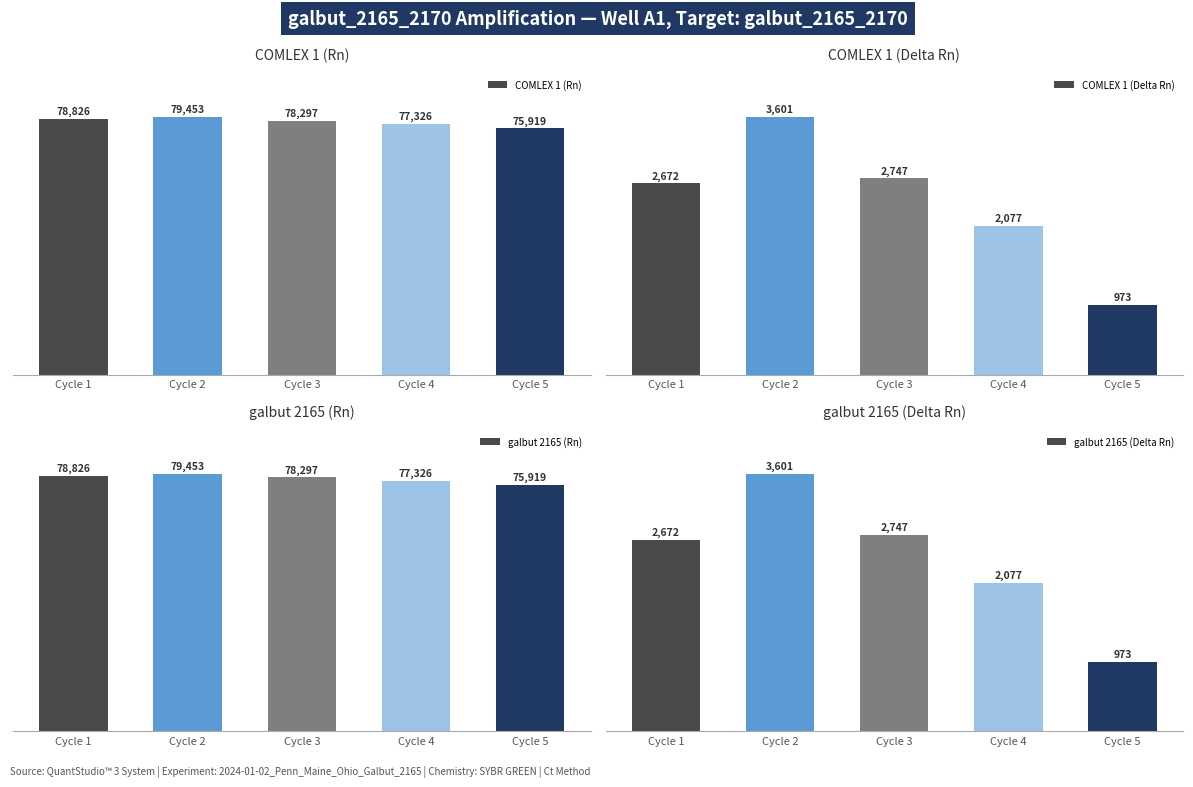

Does the chart contain stacked bars?

No